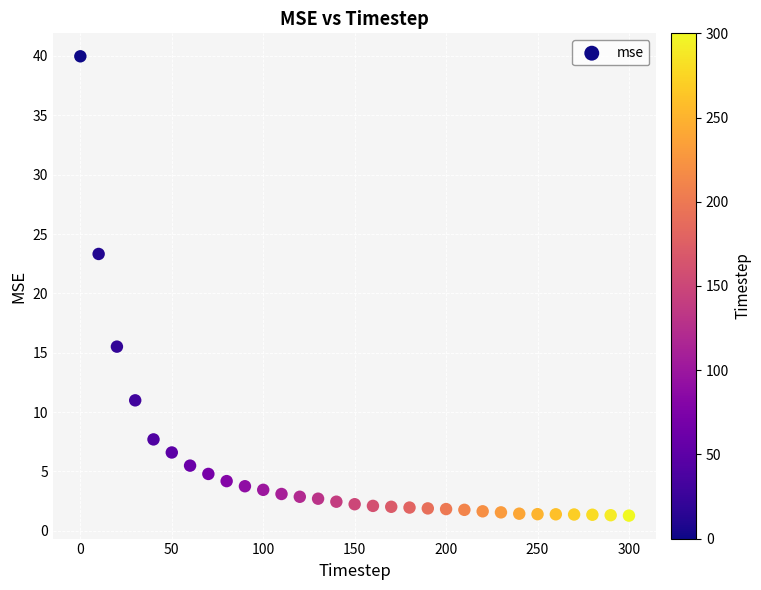

What Y value in the scatter plot is closest to 20?

23.3